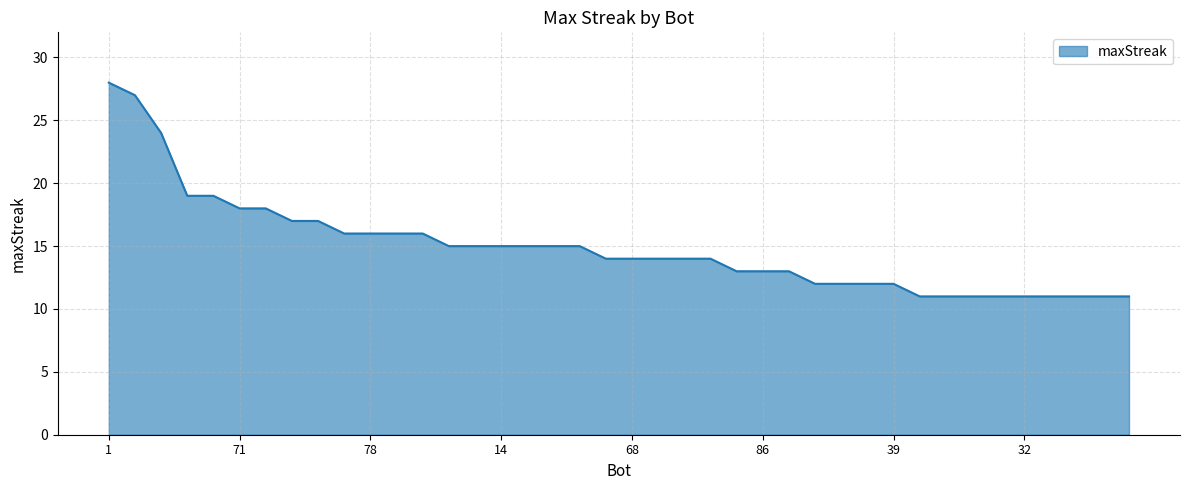

What is the difference between the maximum and minimum values?

17